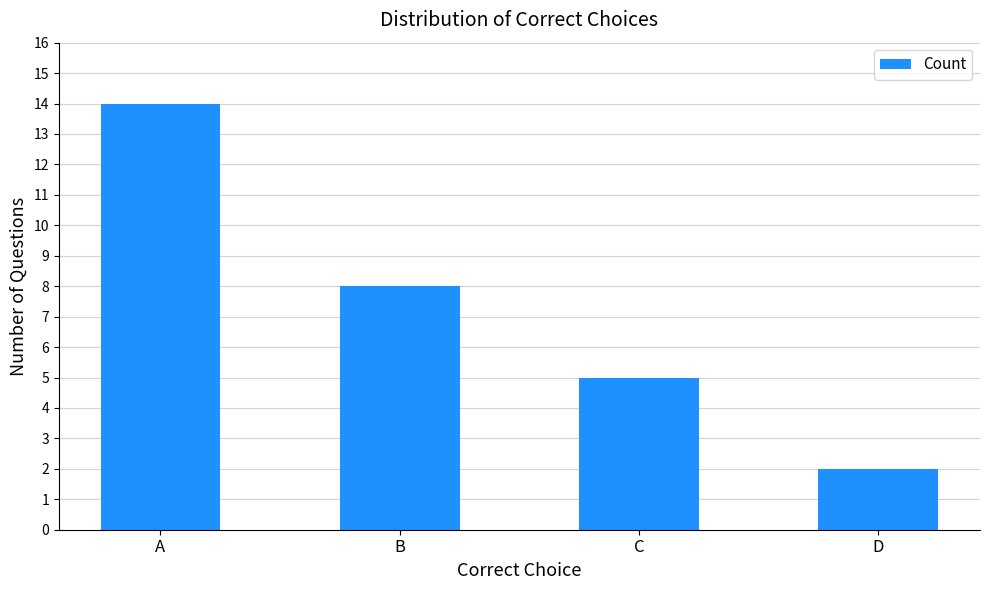

How many values are below 8?

2